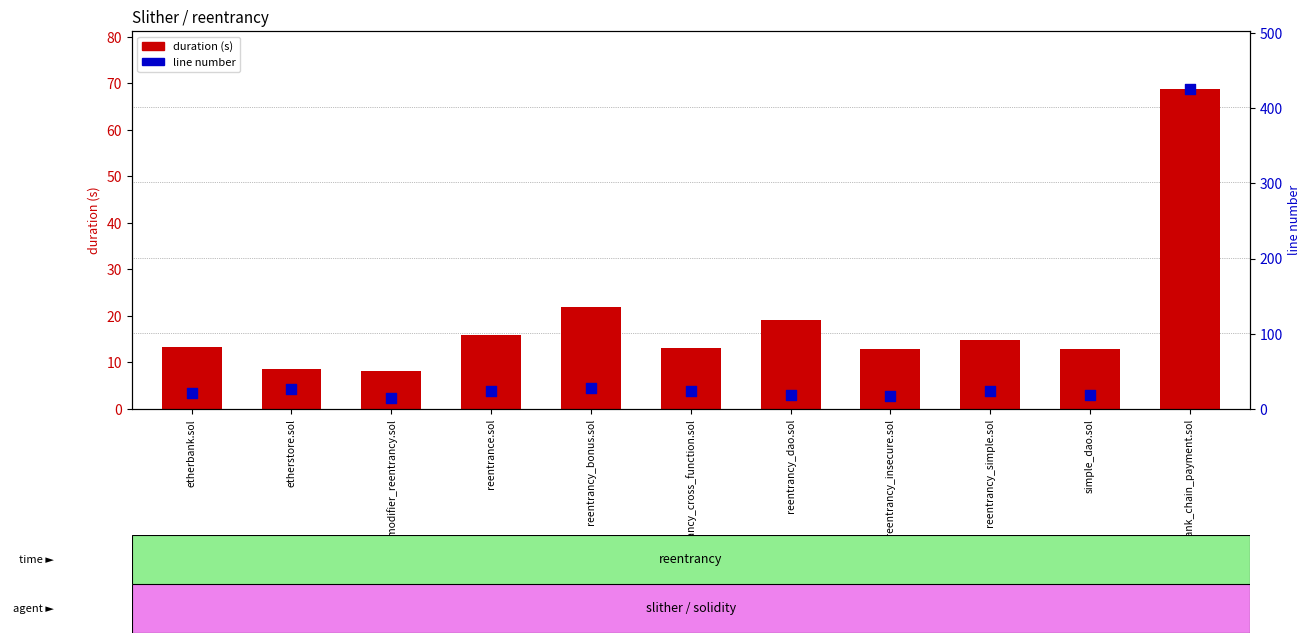

At how many categories does at least one series exceed 417?

1